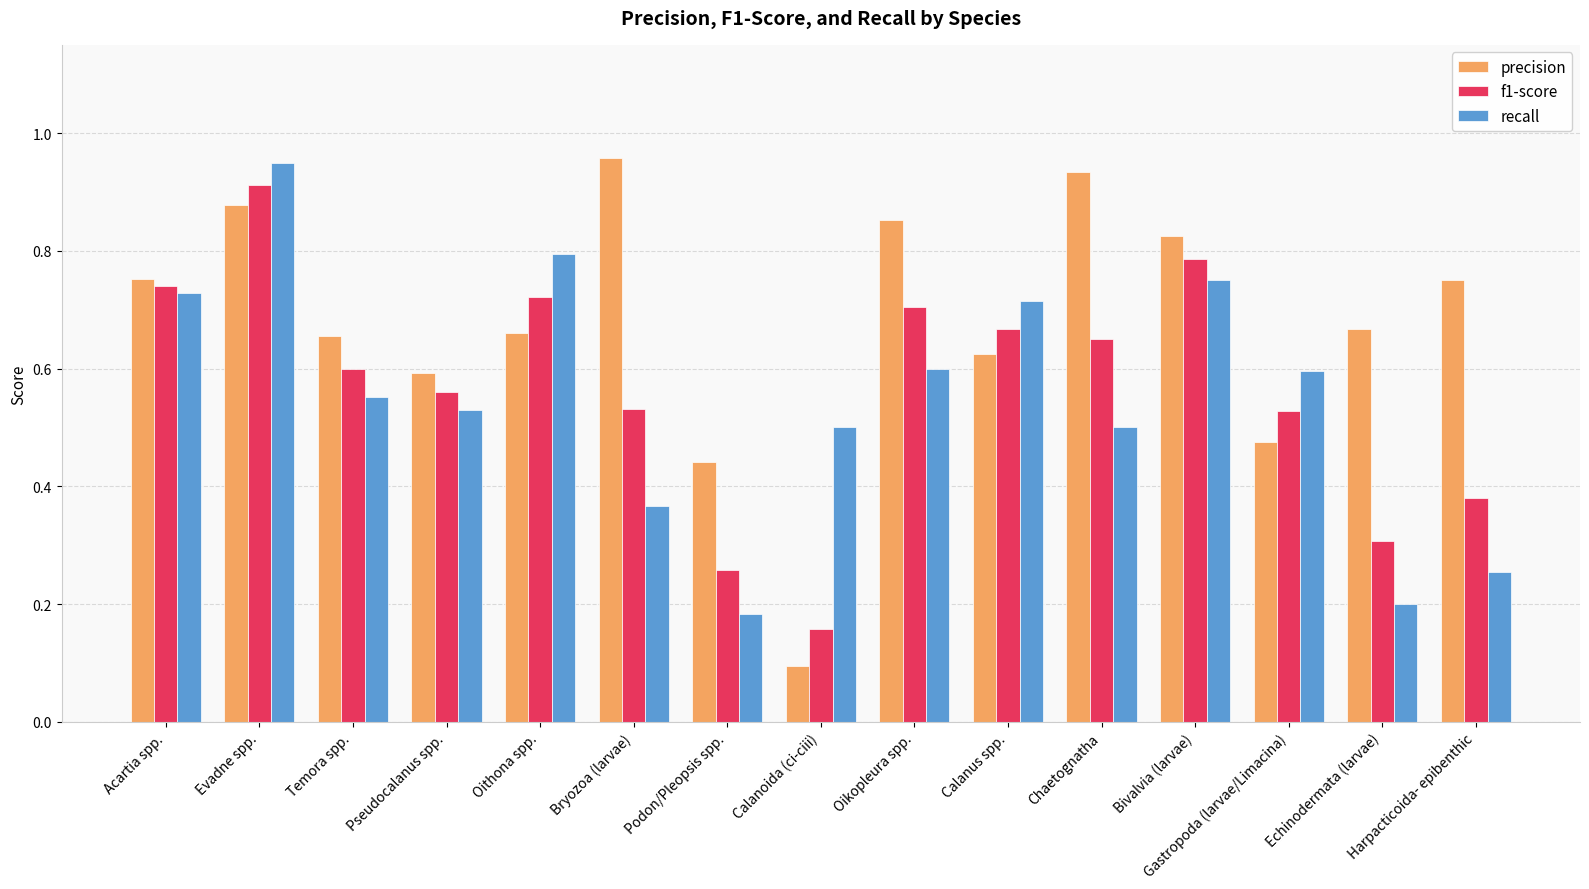

Are the bars horizontal?

No